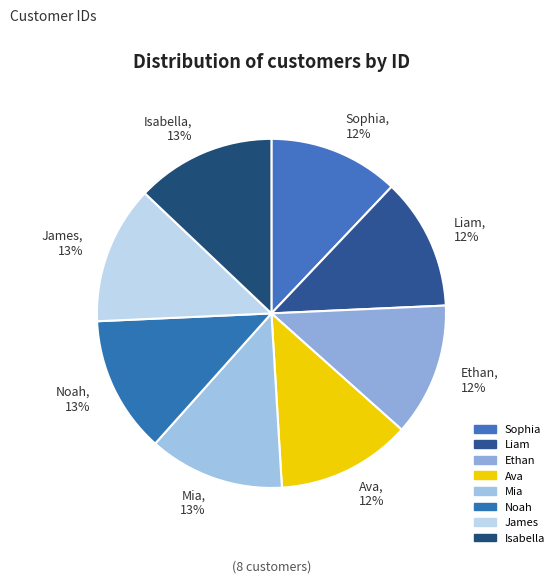

The Noah slice represents 25% of the pie. True or false?

False